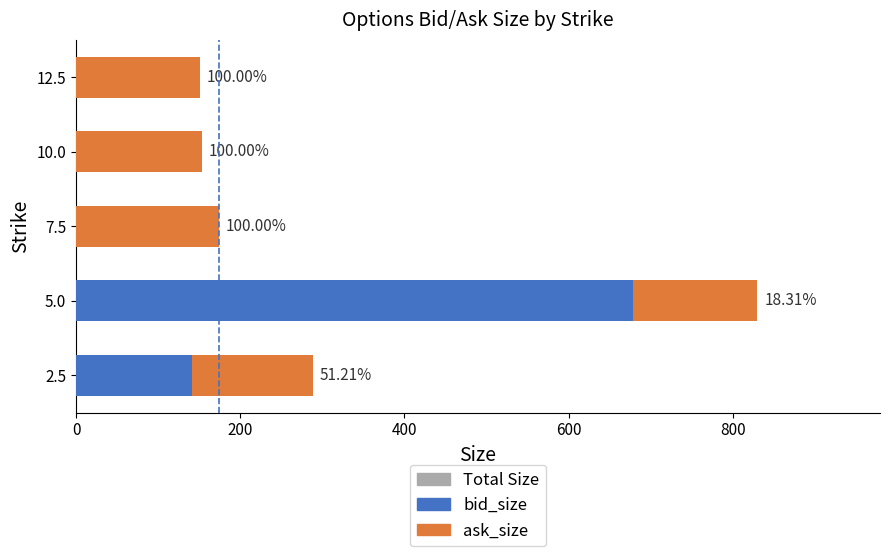

Is it true that bid_size equals -250 at 12.5?

False